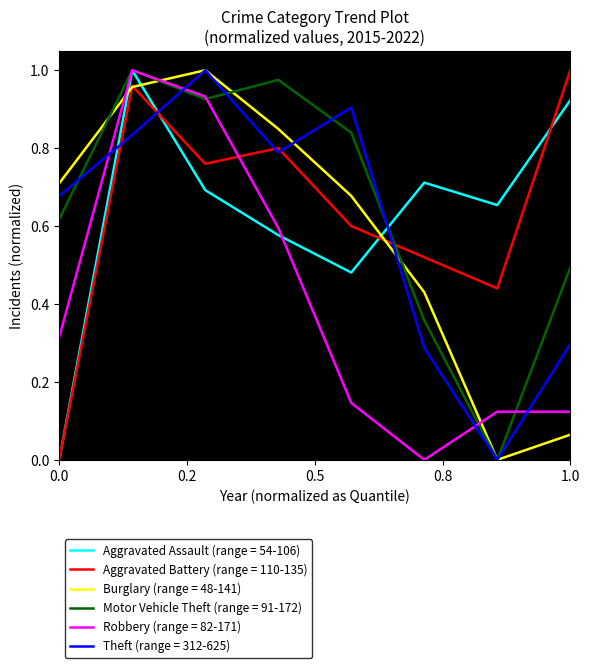

True or false: Robbery (range = 82-171) and Theft (range = 312-625) intersect in this chart.

True